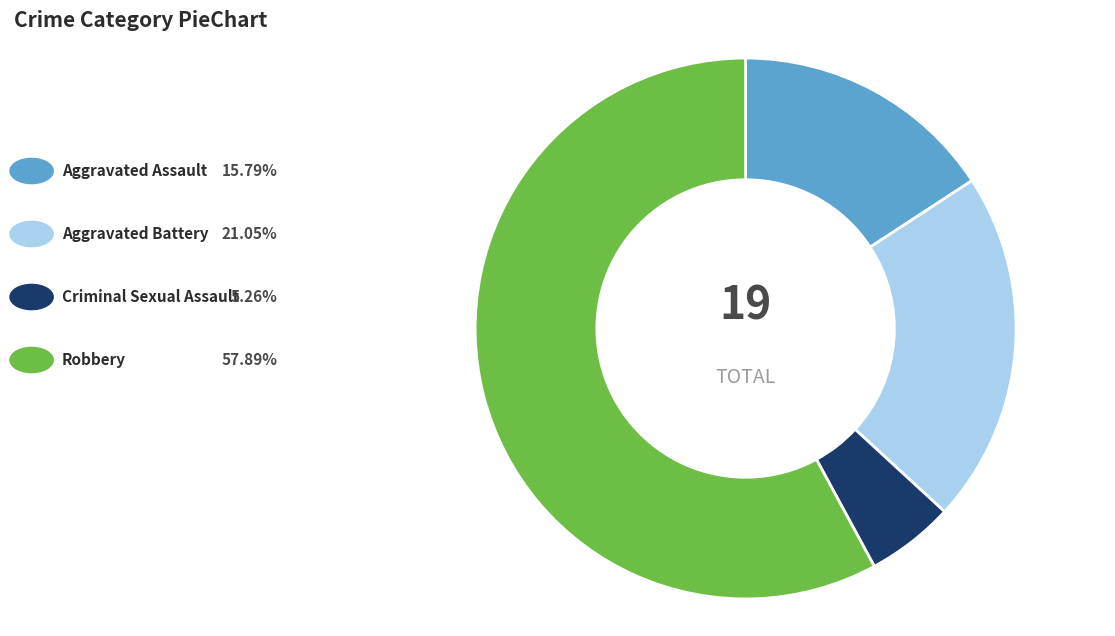

Does any single category account for the majority?

Yes